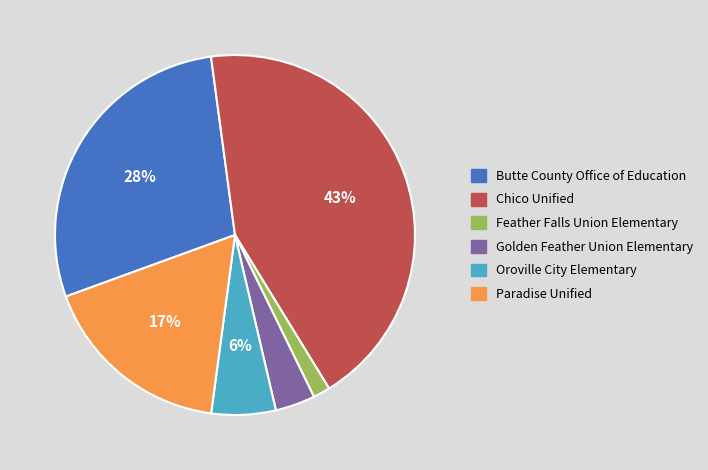

Do Oroville City Elementary and Golden Feather Union Elementary together represent more than half of the pie?

No